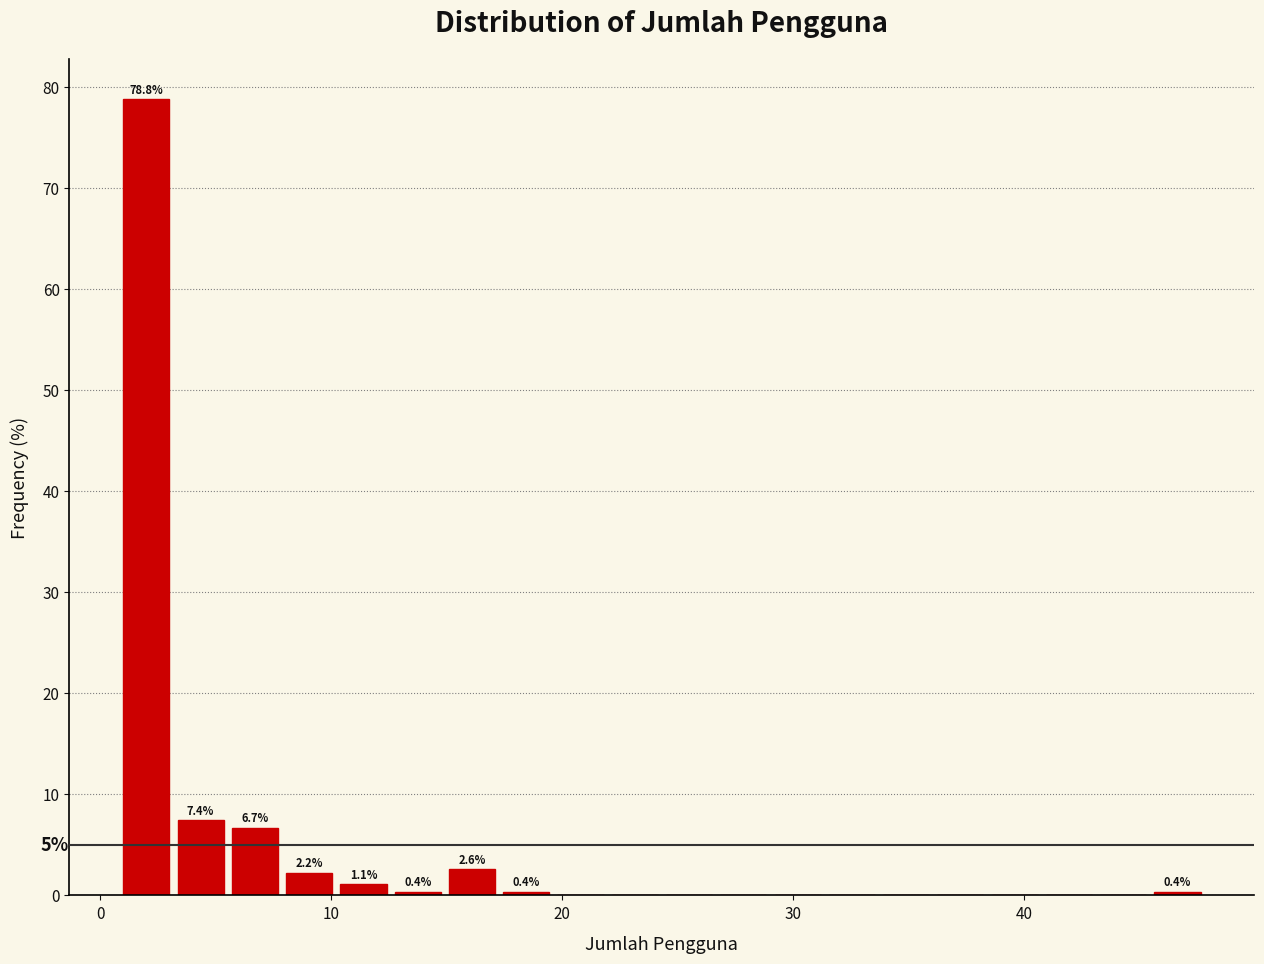

Around what value on the x-axis is the tallest bar? Give the approximate position of its centre, as read against the axis.

2